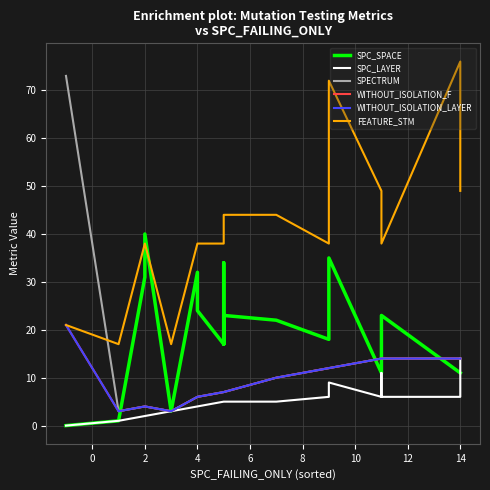

True or false: WITHOUT_ISOLATION_F and WITHOUT_ISOLATION_LAYER intersect in this chart.

False